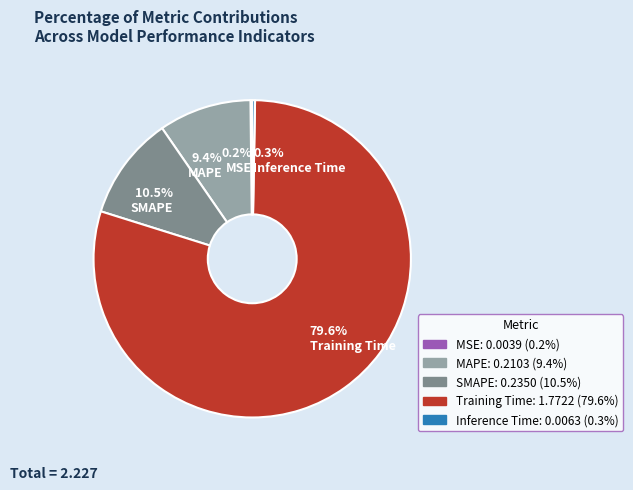

Does 0.3% Inference Time represent more than half of the total?

No